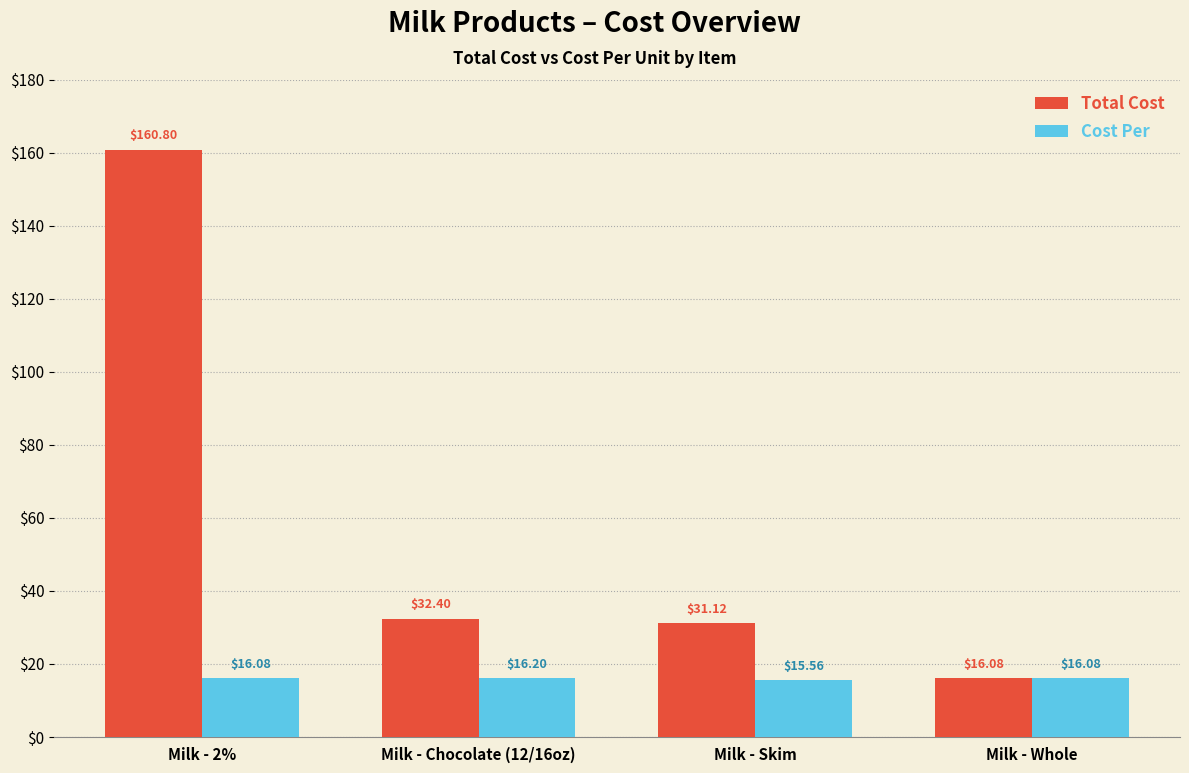

What is the sum of the Total Cost values at Milk - Chocolate (12/16oz) and Milk - Whole?

48.5